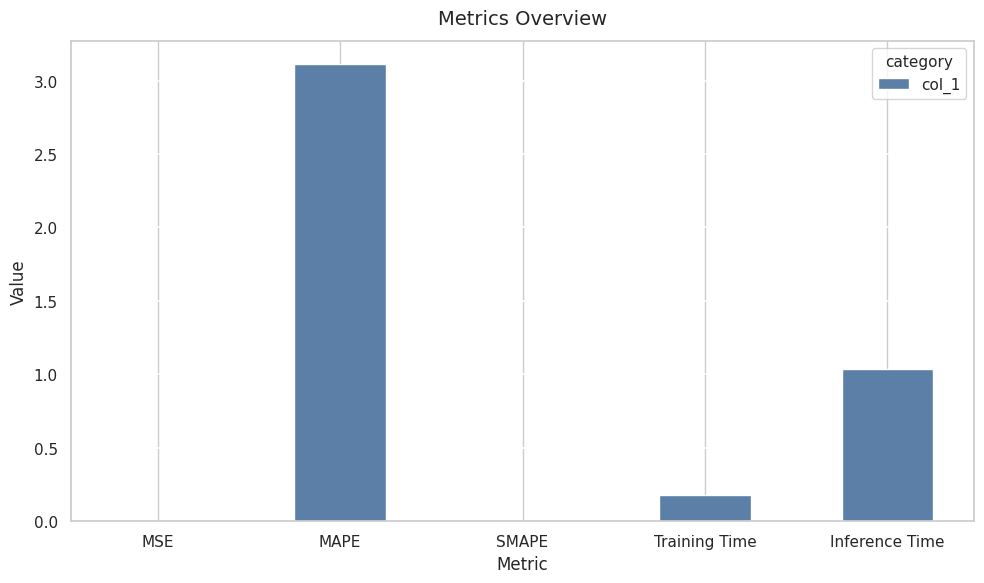

The chart shows a value of 3.1 at MAPE. True or false?

True